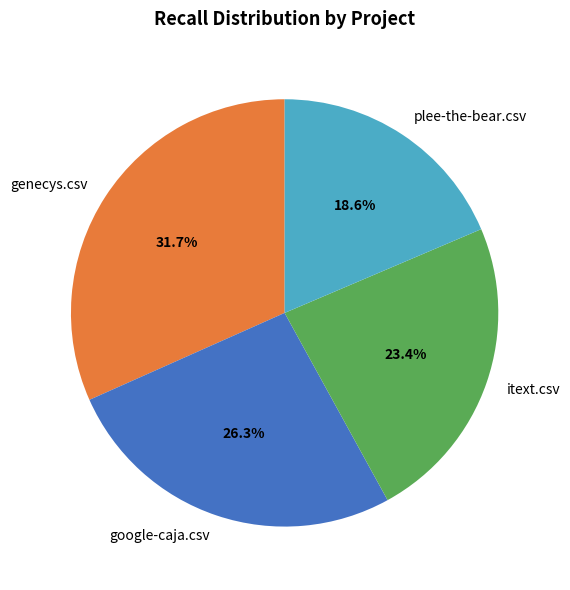

To the nearest percent, what is the average slice percentage?

25%